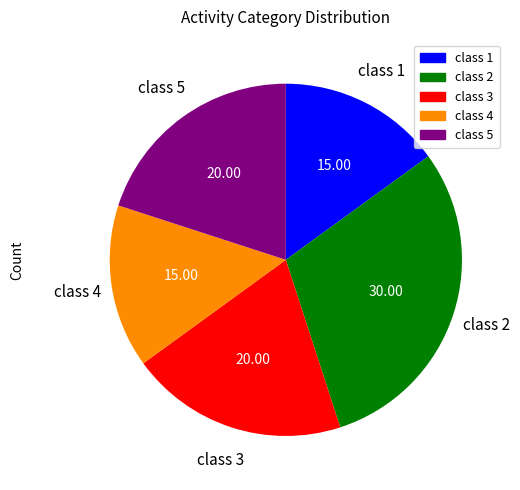

Is there a majority slice in this chart?

No